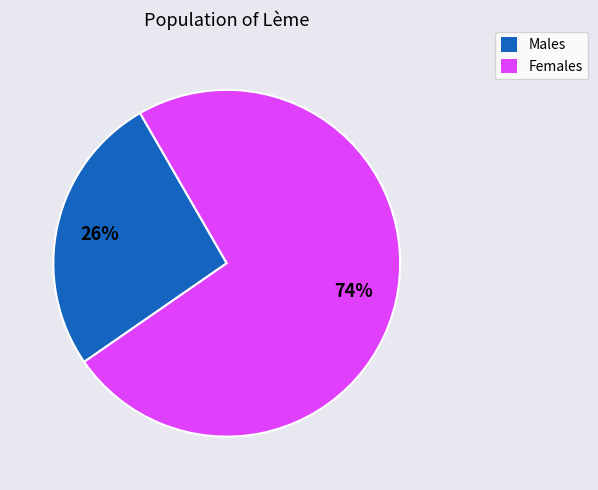

How many segments does this pie chart have?

2